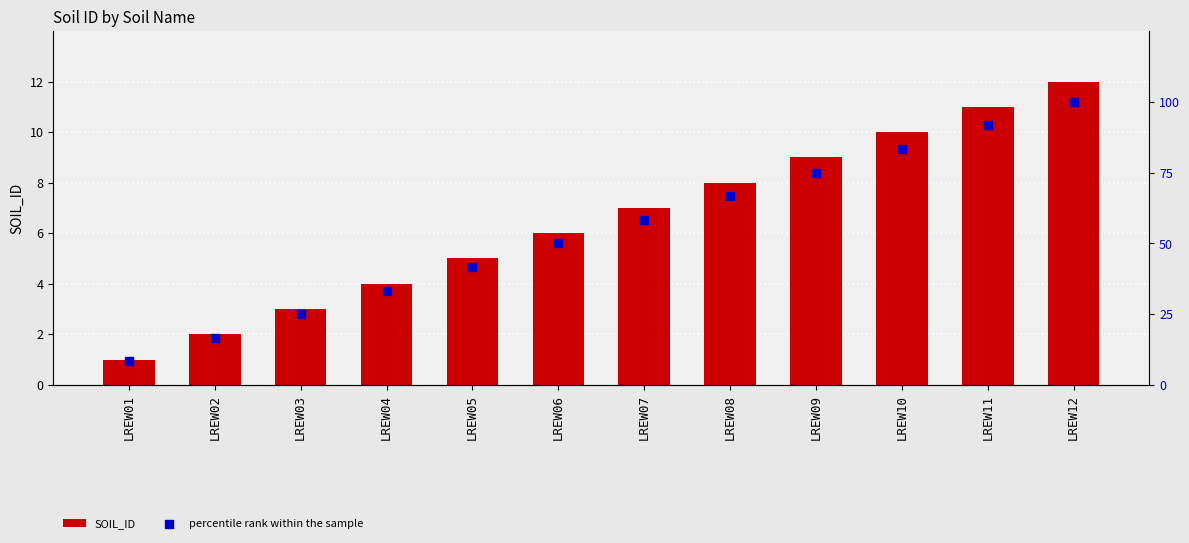

Which series contains the highest Y value?

percentile rank within the sample